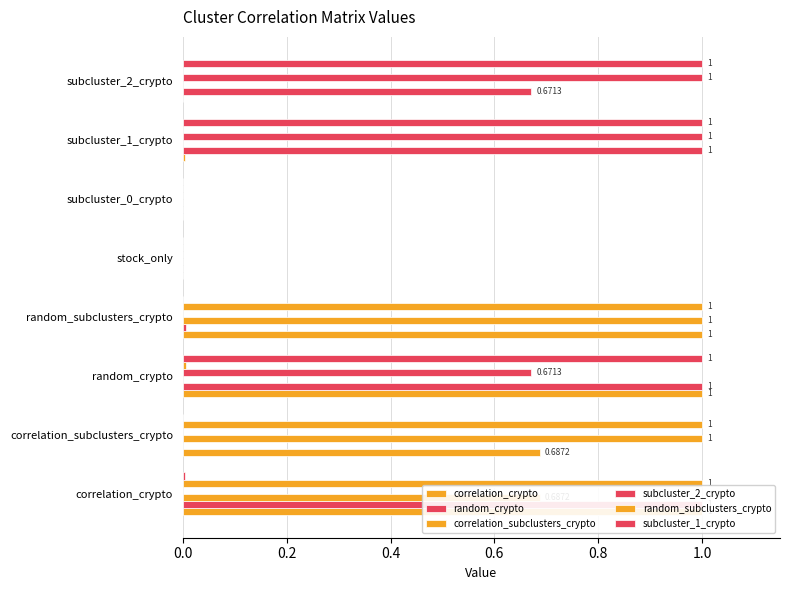

Is it true that random_subclusters_crypto equals 0.4 at subcluster_2_crypto?

False